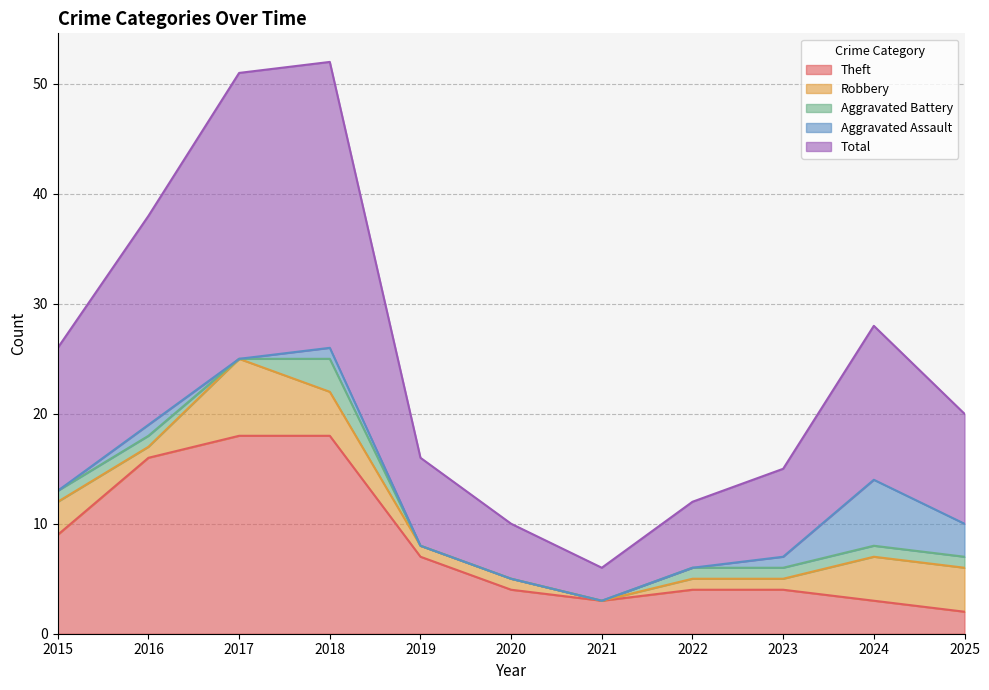

Is it true that Theft equals 29 at 2016?

False